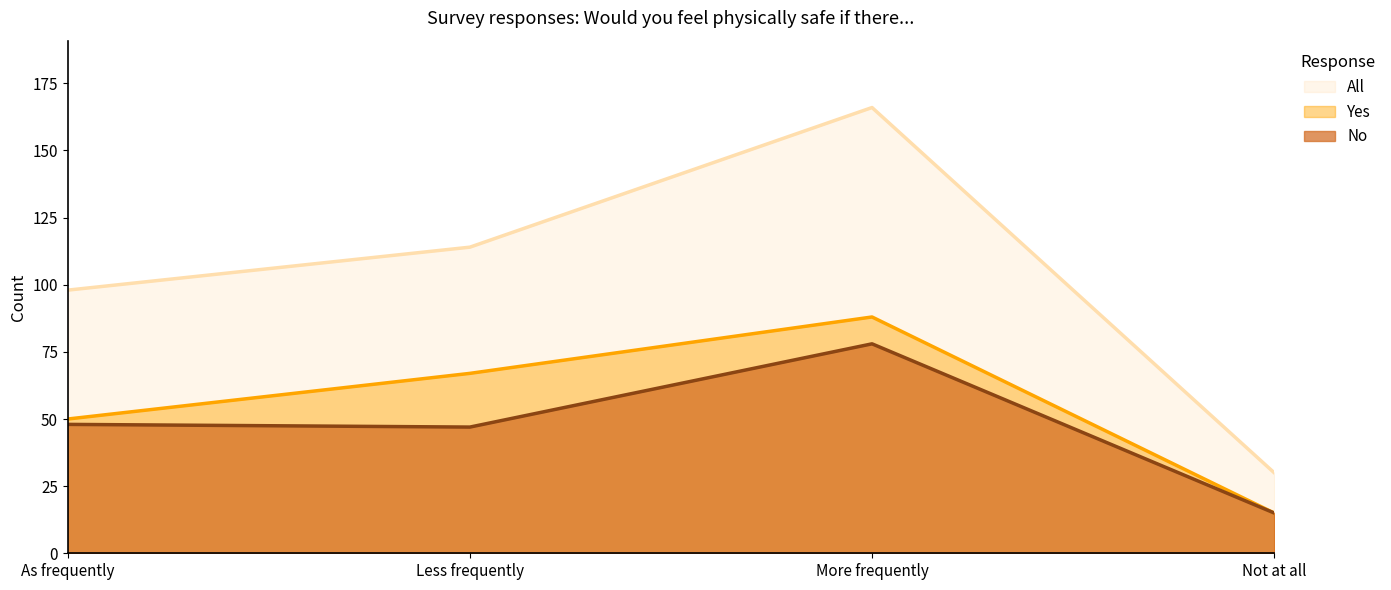

What is the sum of the No values at As frequently and More frequently?

126